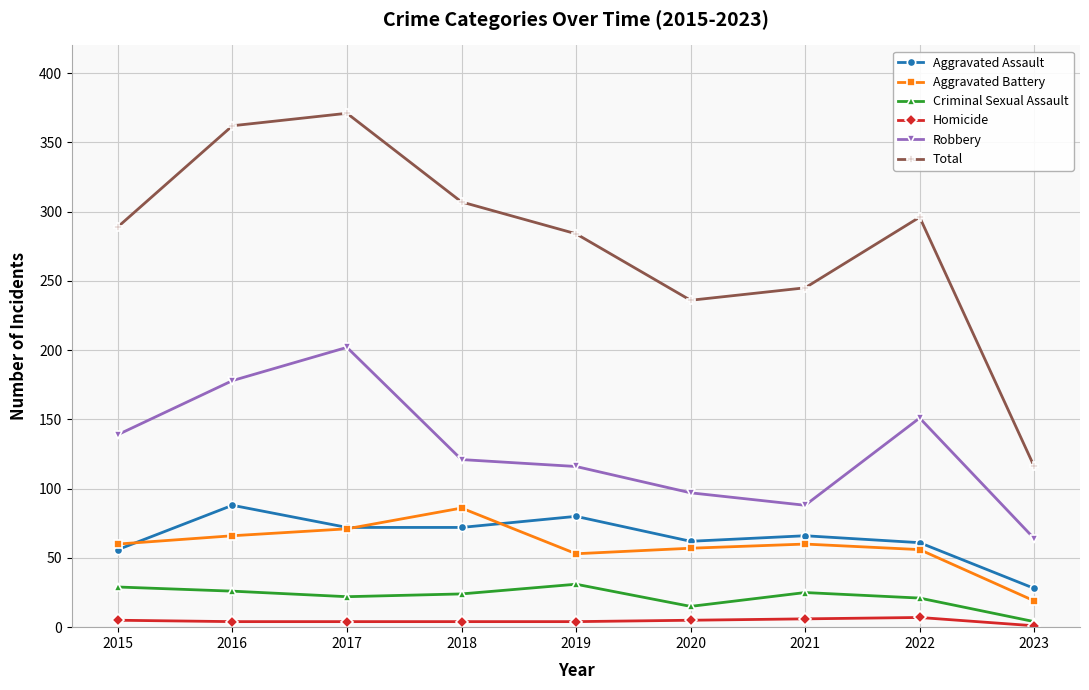

True or false: Aggravated Battery and Total cross at least once.

False